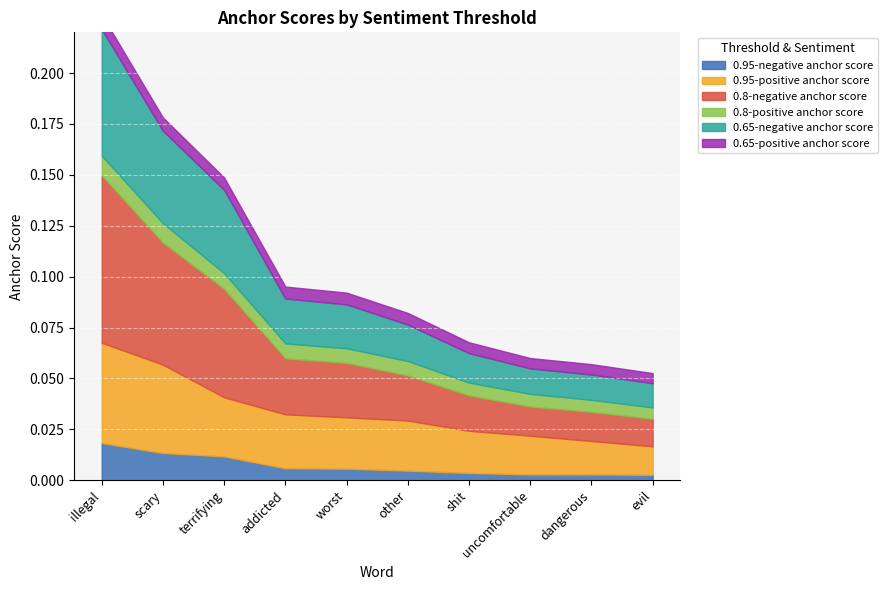

Which label corresponds to the smallest value in the chart?

evil